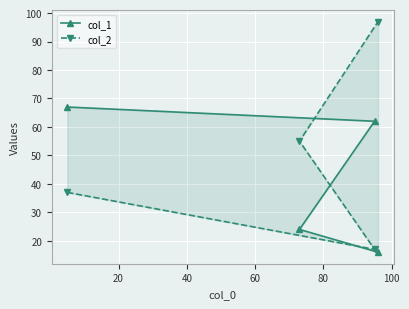

What are all the series names shown in the legend?

col_1, col_2